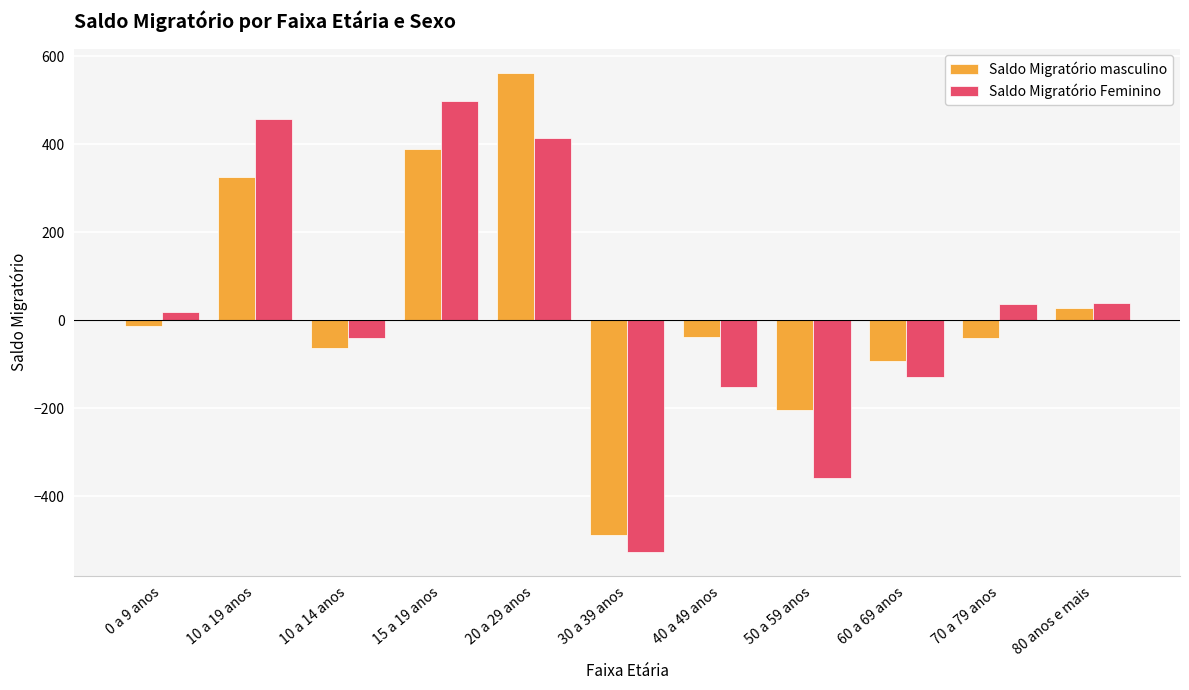

At 70 a 79 anos, list the series in order from largest to smallest.

Saldo Migratório Feminino, Saldo Migratório masculino